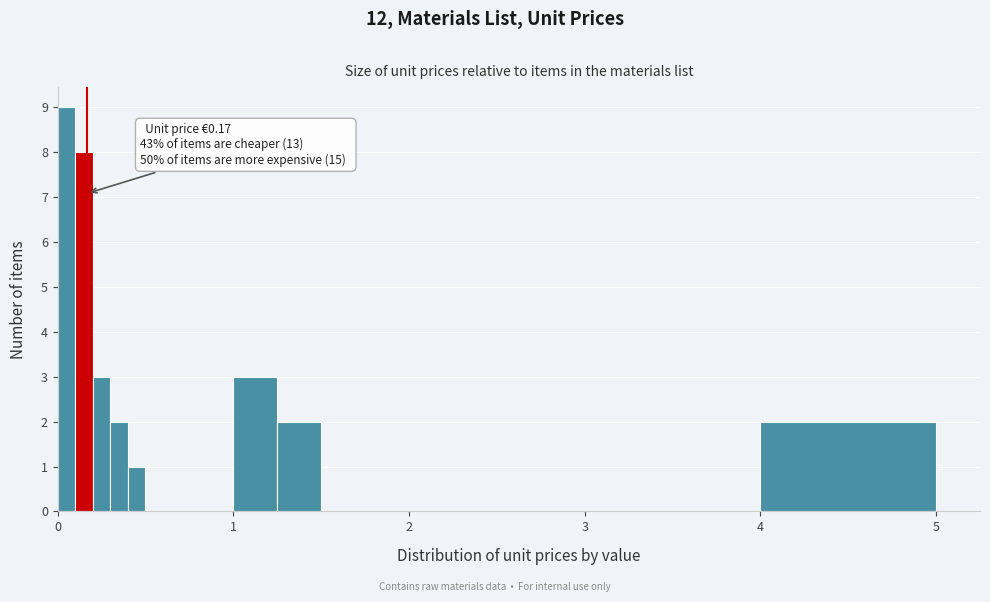

Read against the x-axis, roughly where is the centre of the tallest bar?

0.1